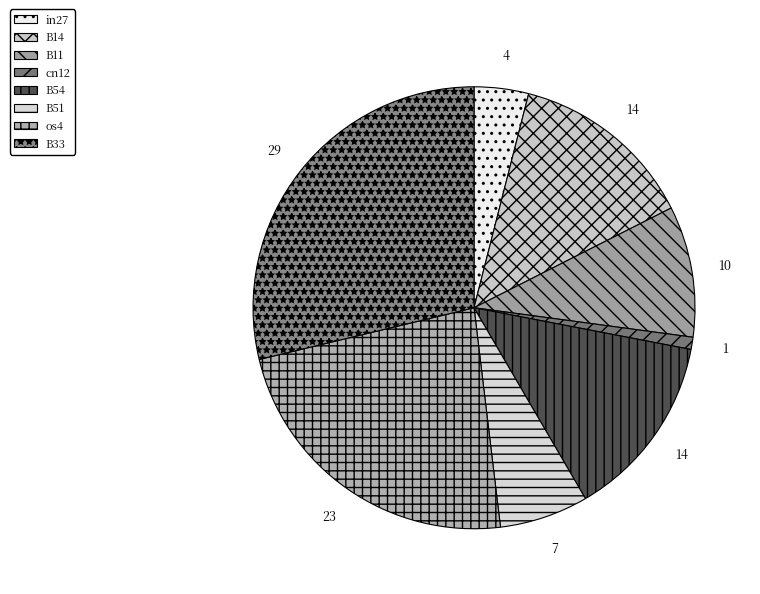

Count the number of slices in the pie.

8